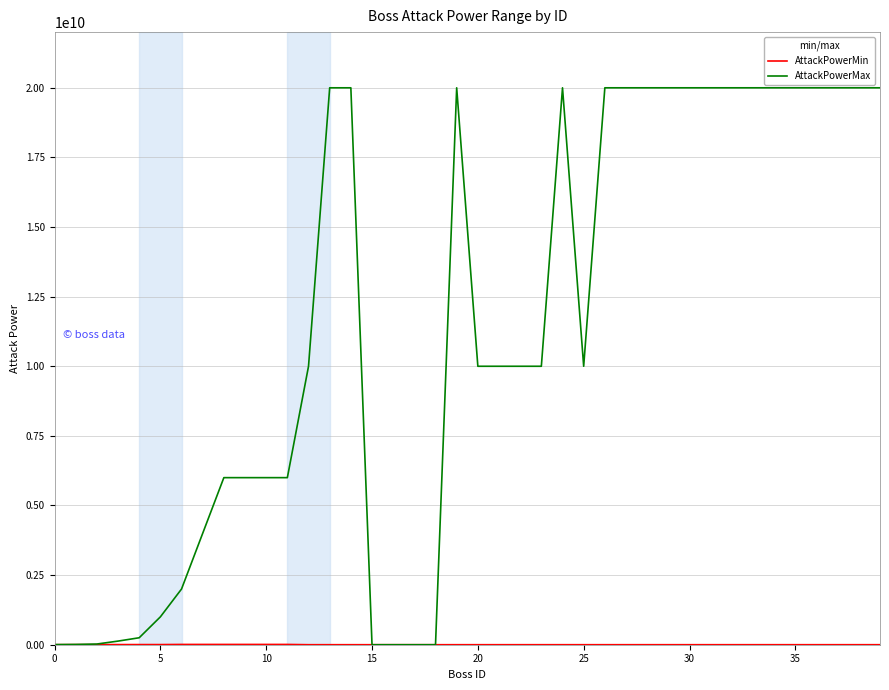

Which series has the largest total across all categories?

AttackPowerMax